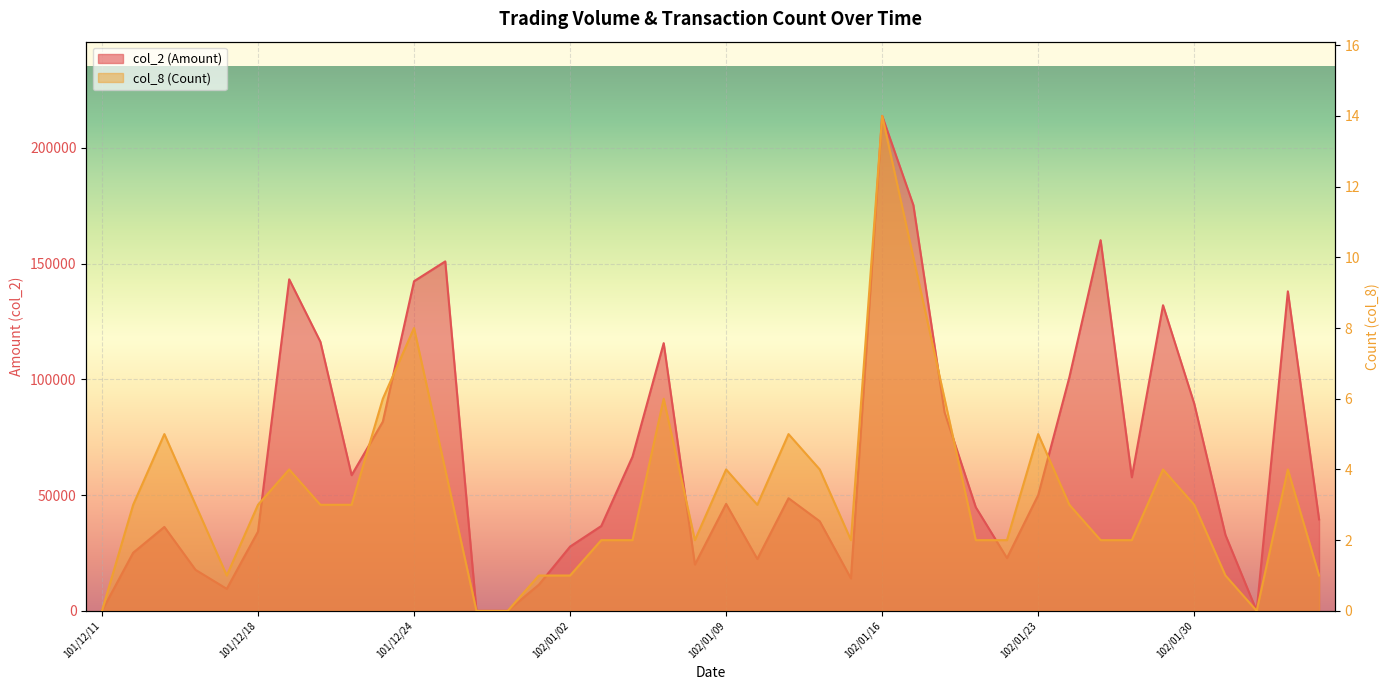

How many interior local valleys does the col_2 (Amount) series have?

8